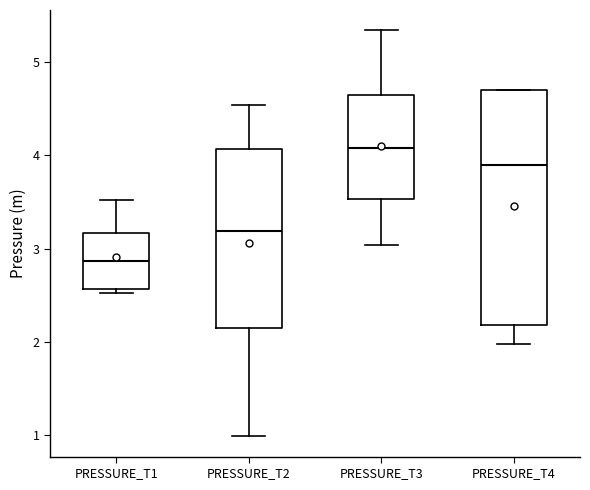

Which box is the tallest, from its lower edge to its upper edge?

PRESSURE_T4